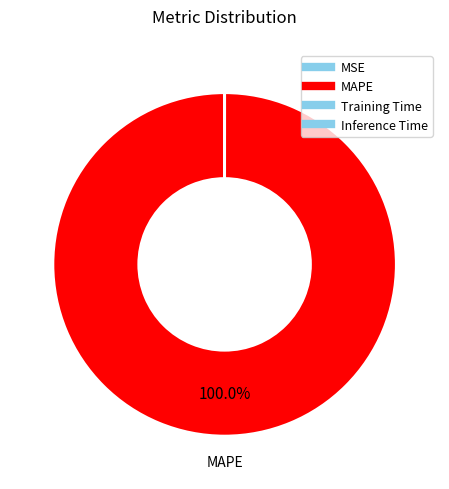

How much of the chart is everything except MSE?

100.0%